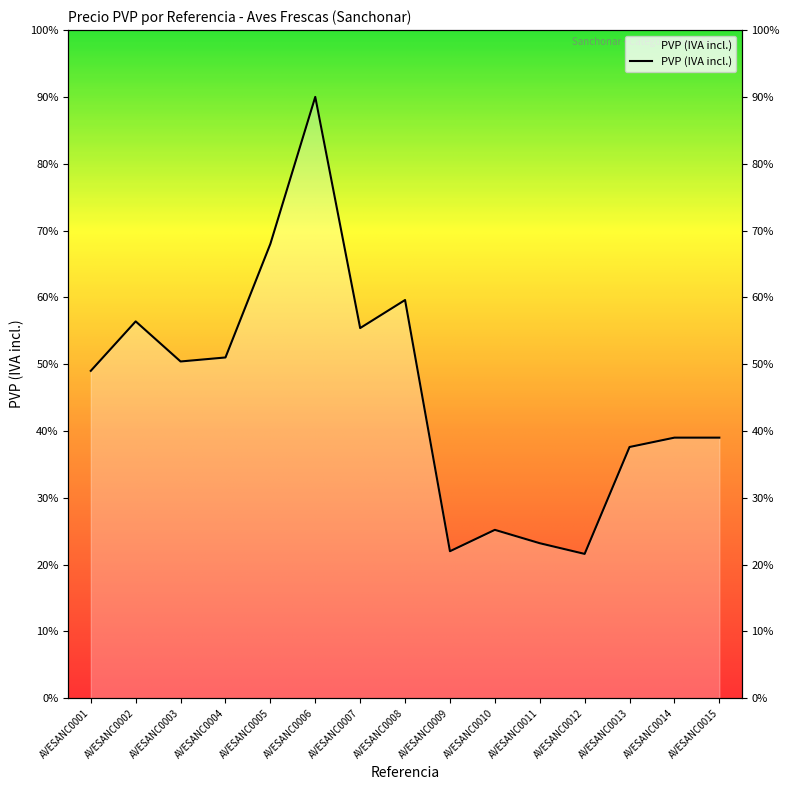

Does the chart display data point markers on the line(s)?

No